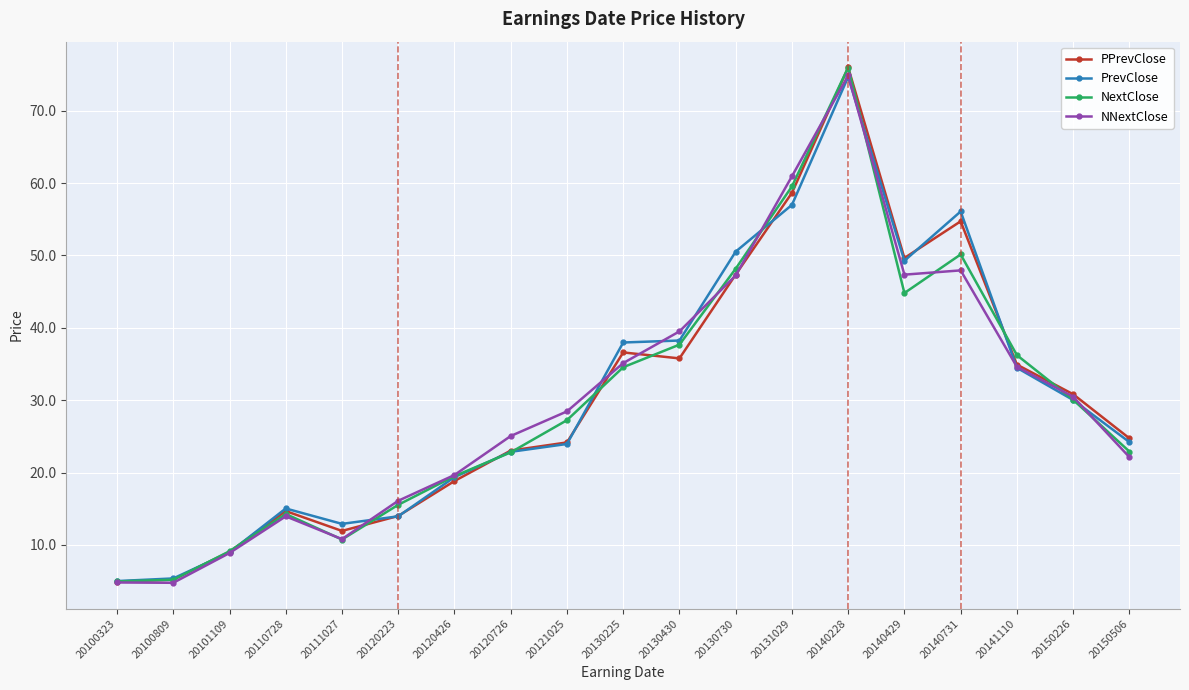

Count the number of data series in this chart.

4